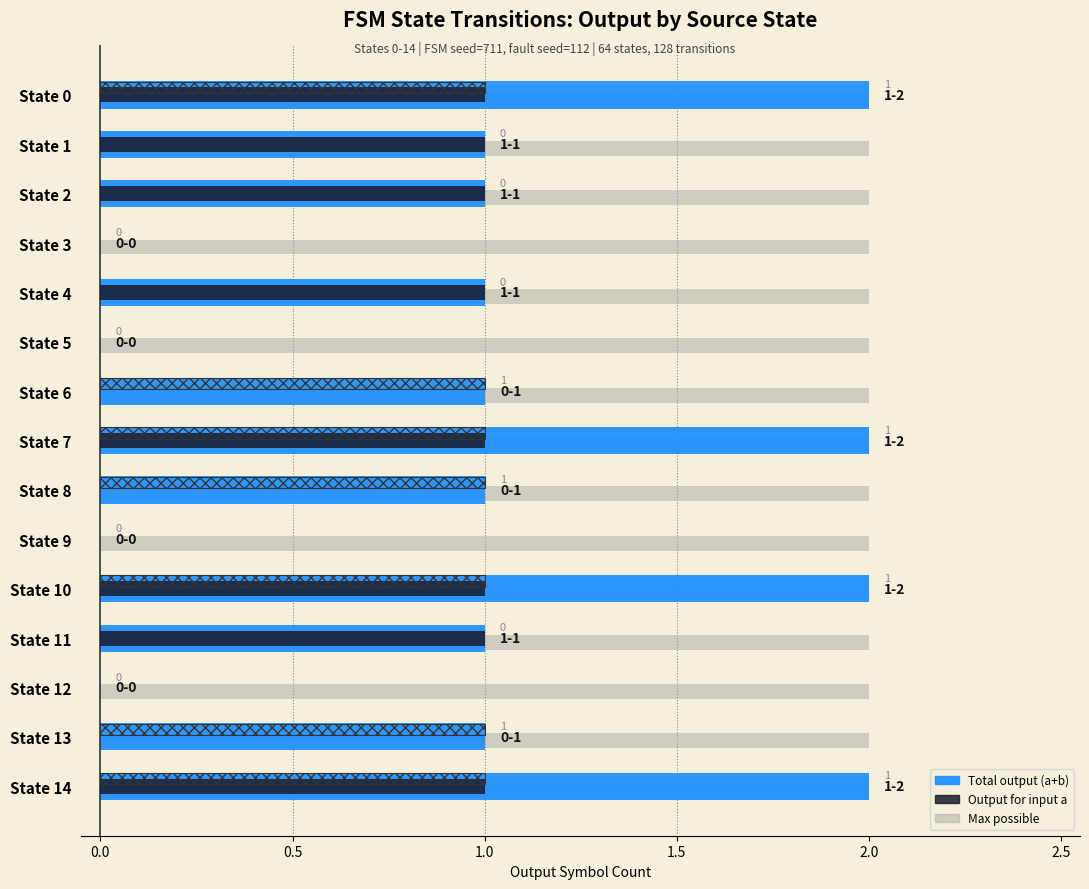

Reading right to left, list all the values displayed in this chart.

Total output (a+b): 2	1	0	1	2	0	1	2	1	0	1	0	1	1	2
Output for input a: 1	0	0	1	1	0	0	1	0	0	1	0	1	1	1